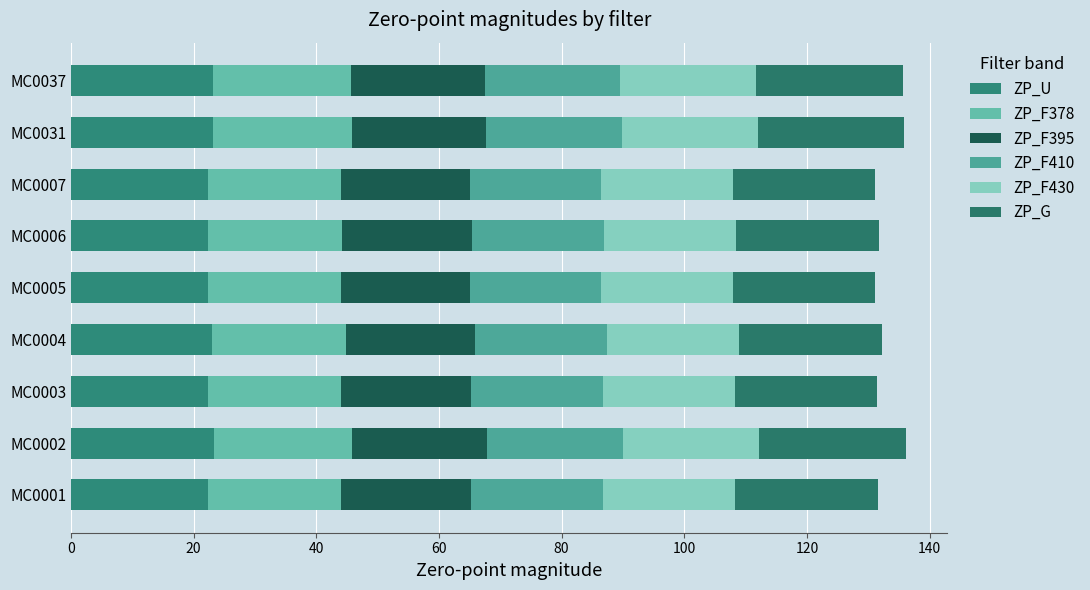

List the series in order of their peak value, highest first.

ZP_G, ZP_U, ZP_F378, ZP_F430, ZP_F410, ZP_F395